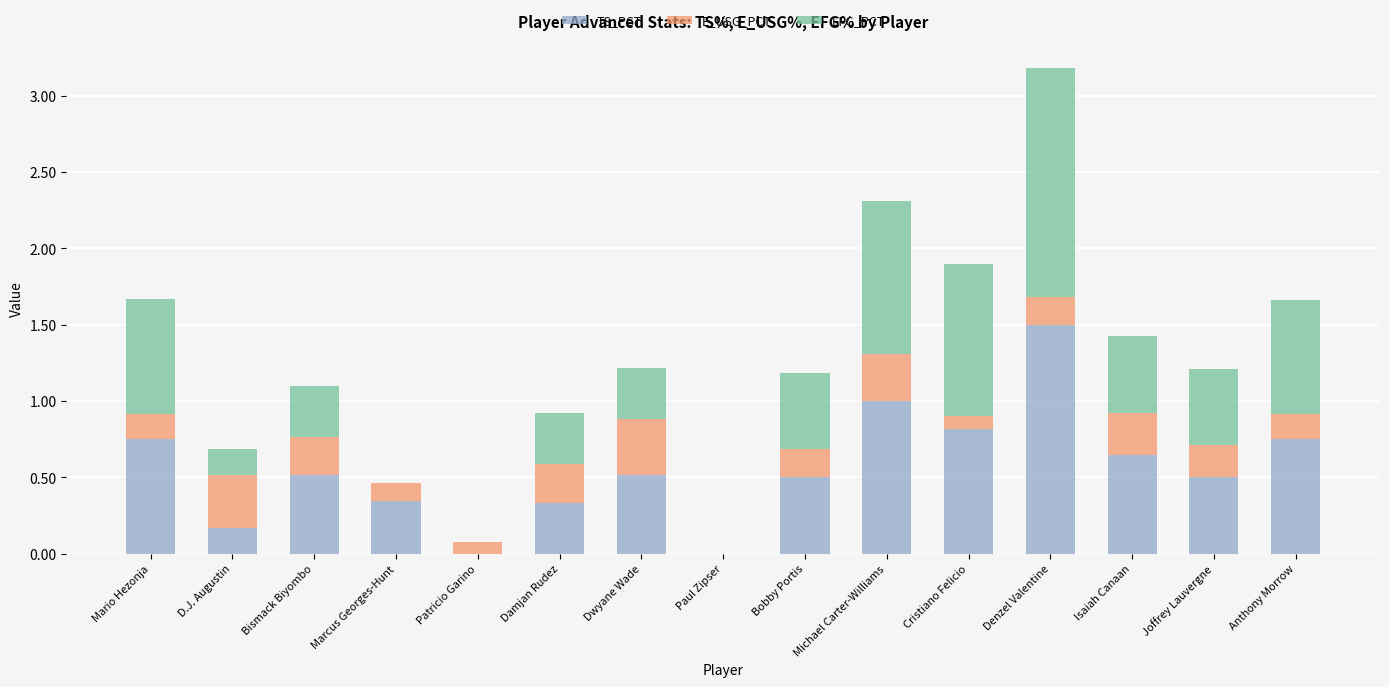

Count the number of data series in this chart.

3